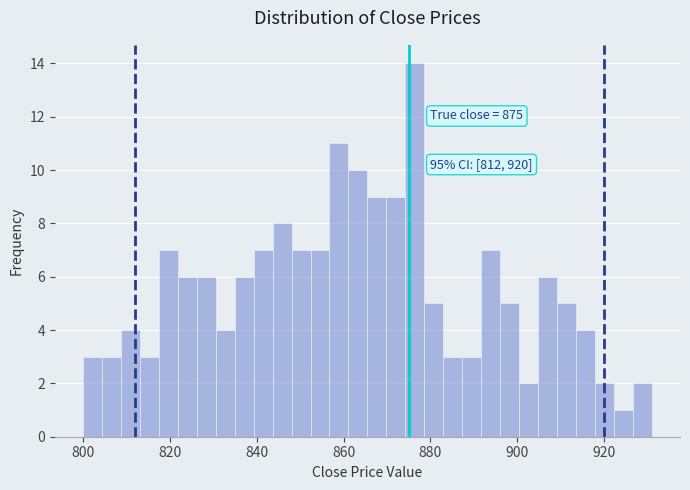

Around what value on the x-axis is the tallest bar? Give the approximate position of its centre, as read against the axis.

876